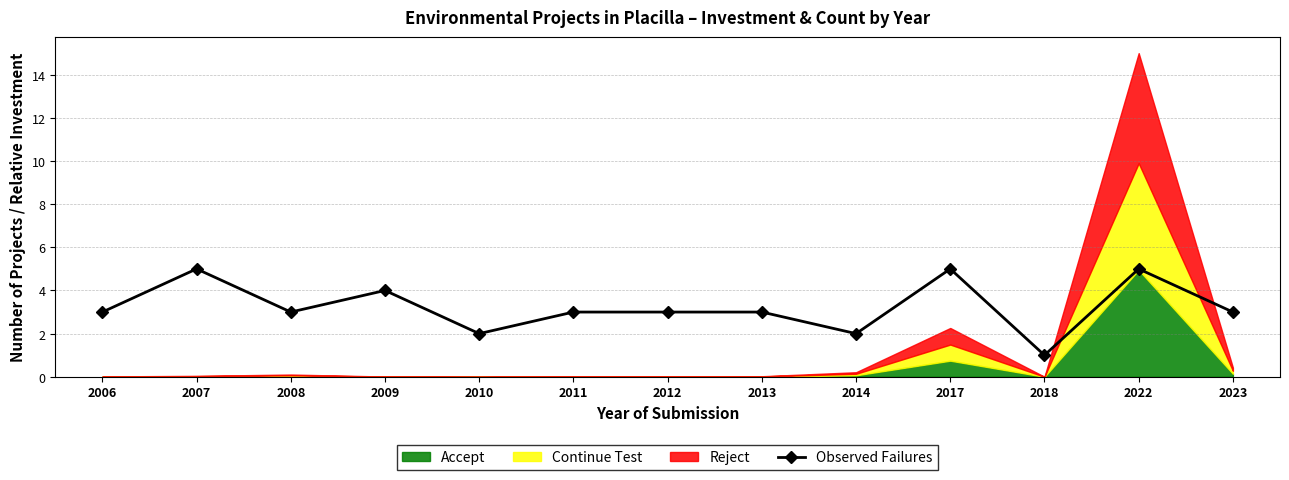

At which label is the value closest to 3?

2006